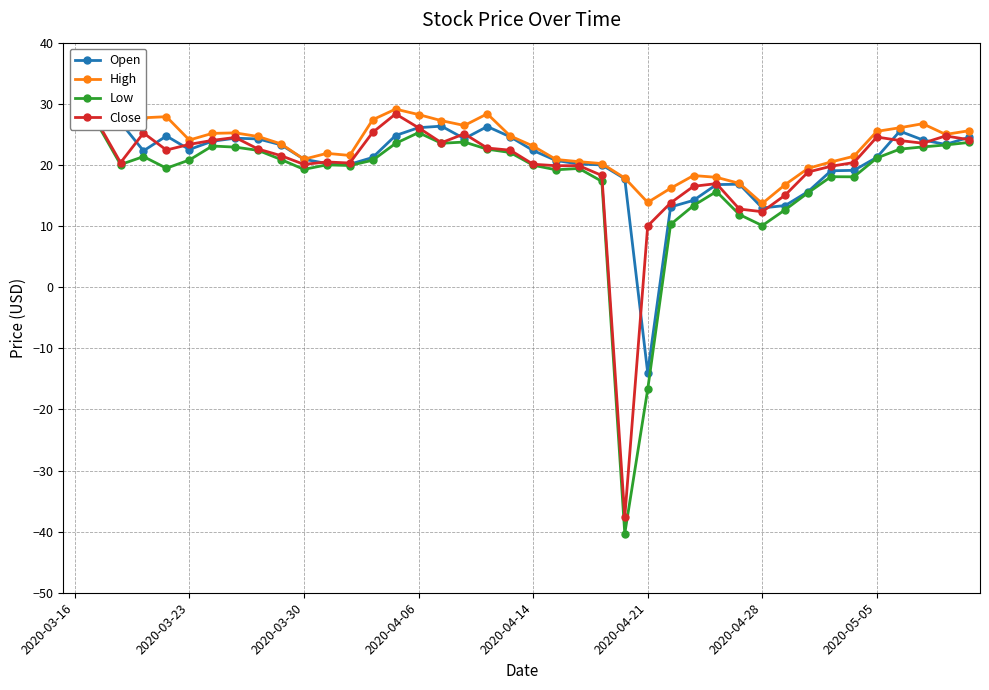

How many categories are shown in the chart?

40